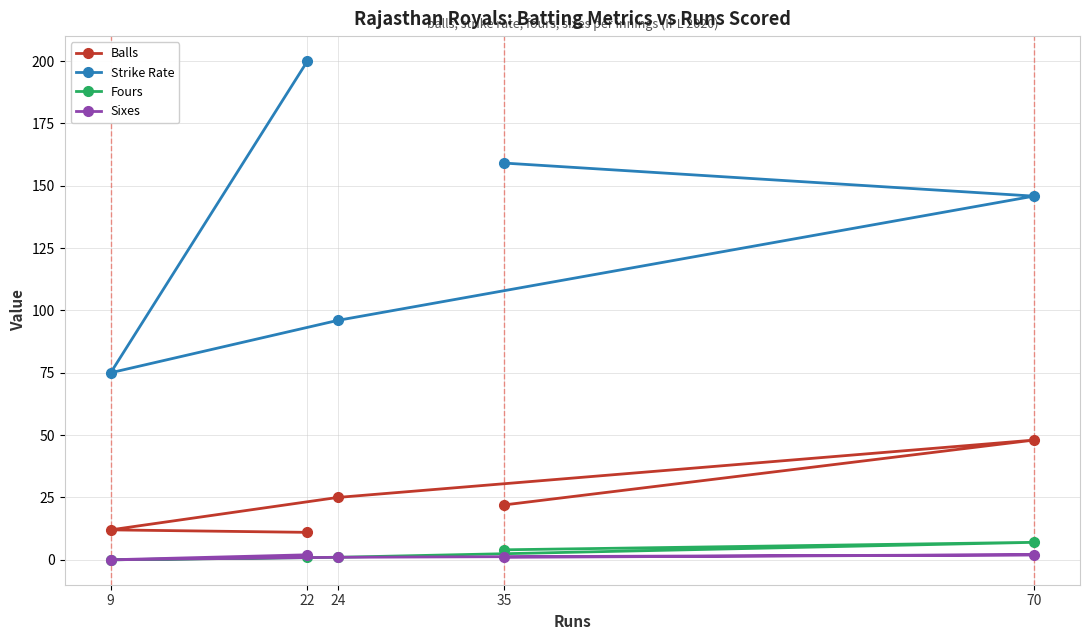

Between 22 and 9, which series saw the biggest shift?

Strike Rate